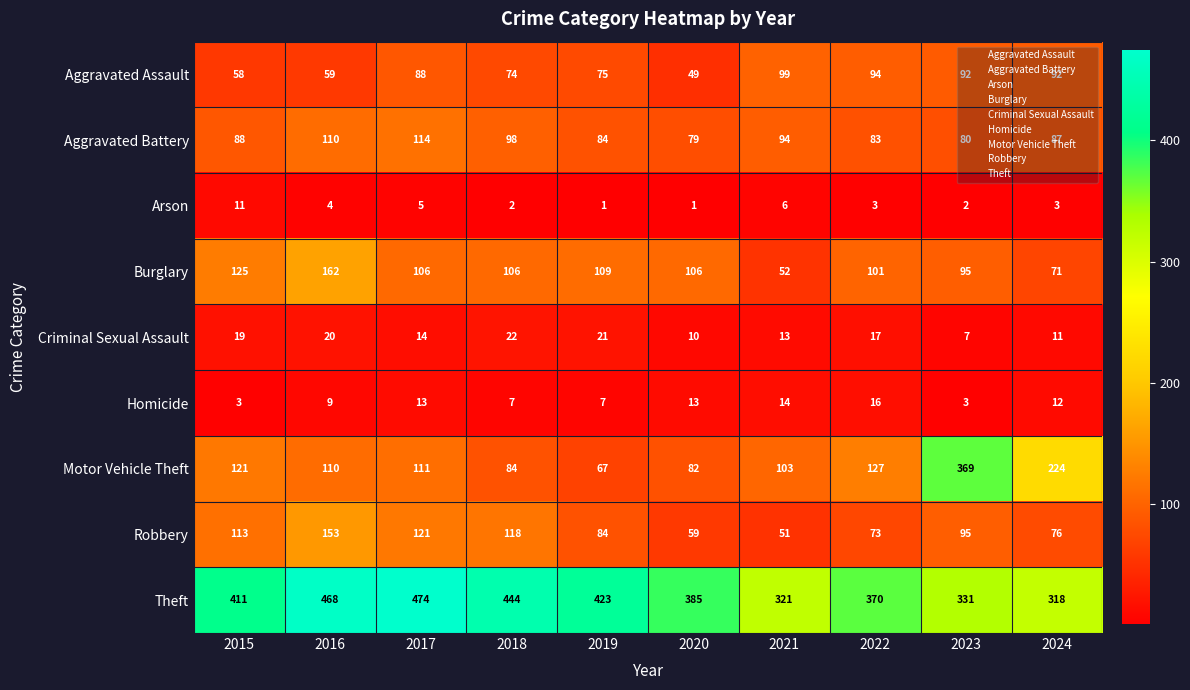

Rank the series at 2017 from lowest to highest value.

Arson, Homicide, Criminal Sexual Assault, Aggravated Assault, Burglary, Motor Vehicle Theft, Aggravated Battery, Robbery, Theft